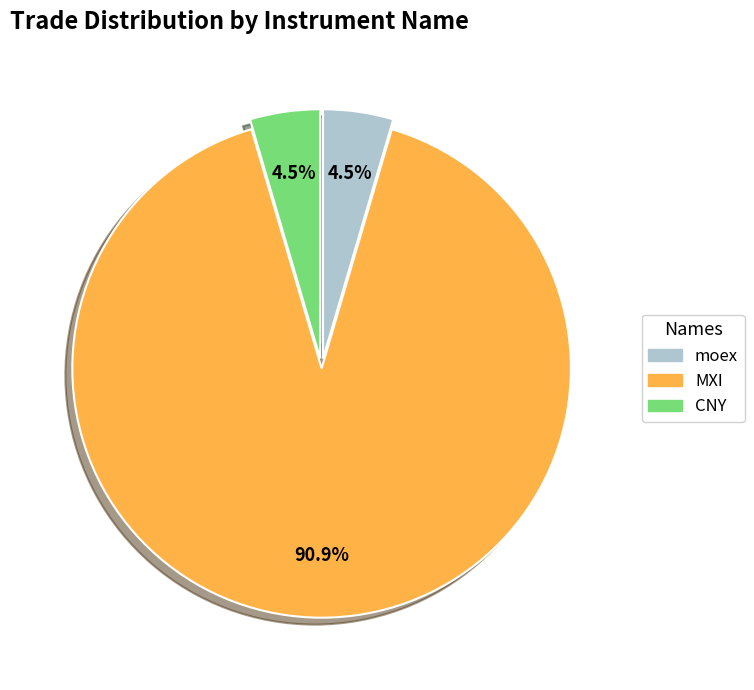

Does any single category account for the majority?

Yes